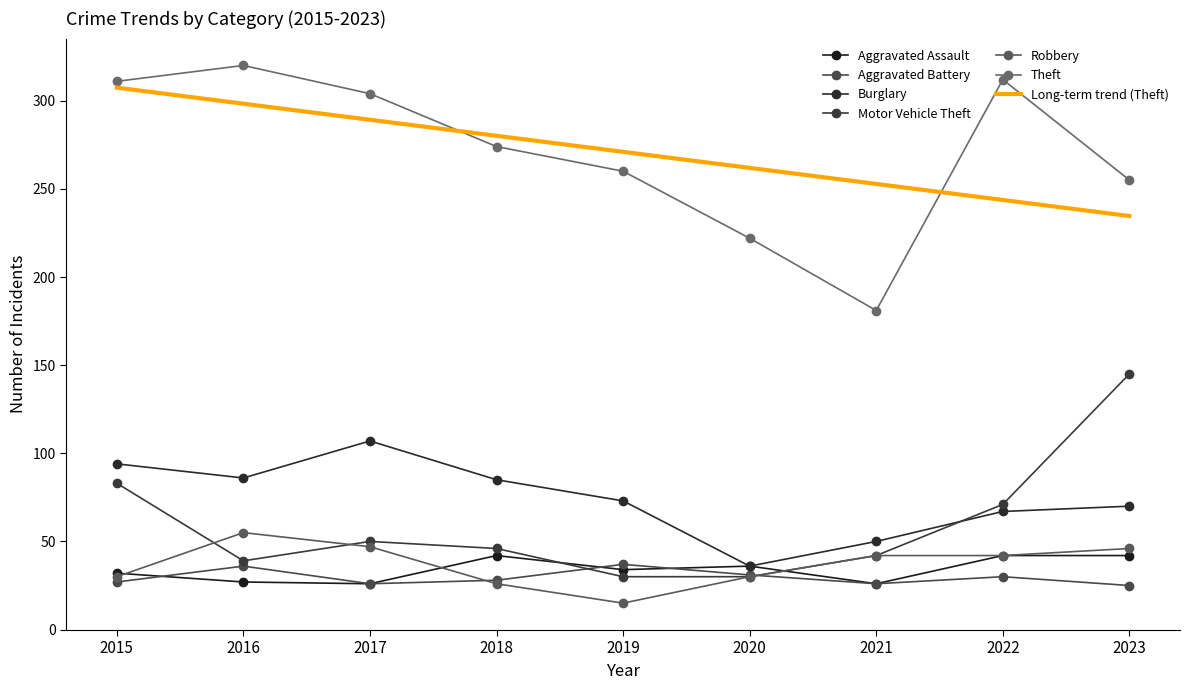

What is the value of the Theft point at the 5th from the left?

260